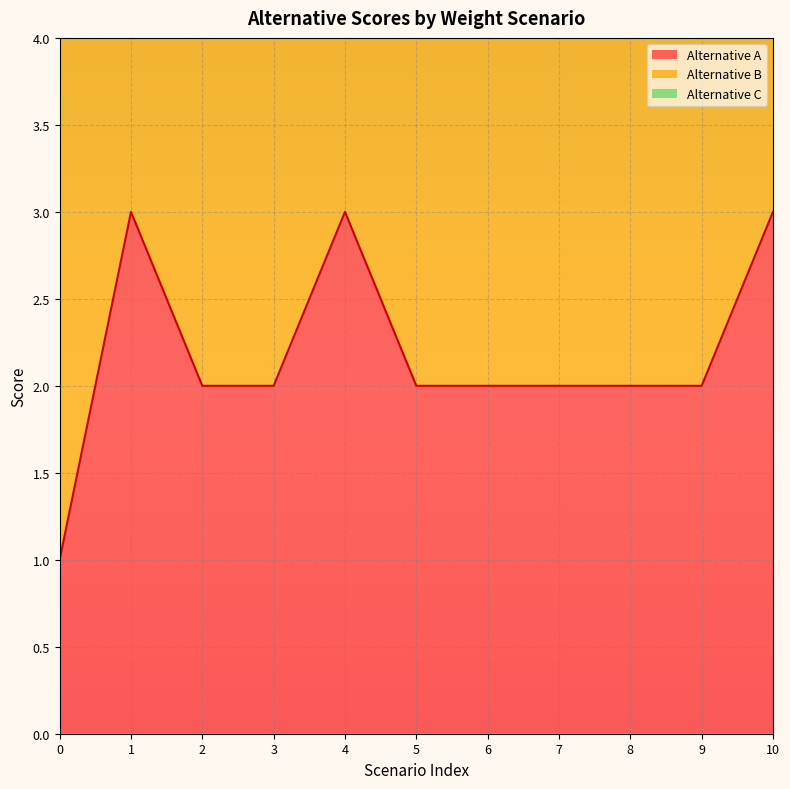

True or false: Alternative A has a value of 3 at 3.

False